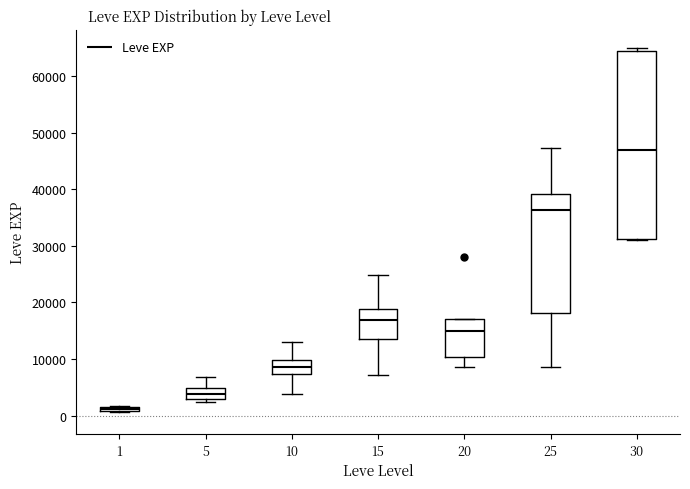

Where does the lower whisker of the box at x = 15 end on the y-axis? The values are not printed on the chart, so give them approximately, as read against the axis.

7000